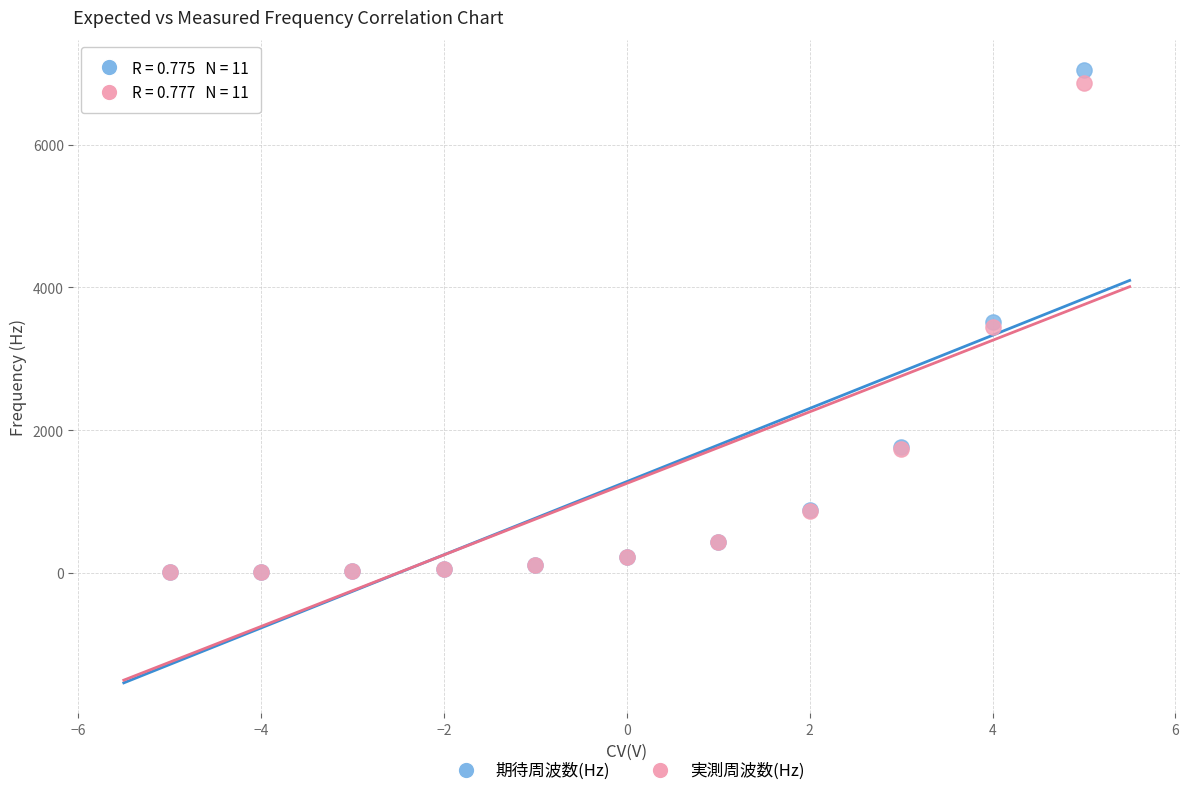

Which series has the widest spread of Y values?

期待周波数(Hz)